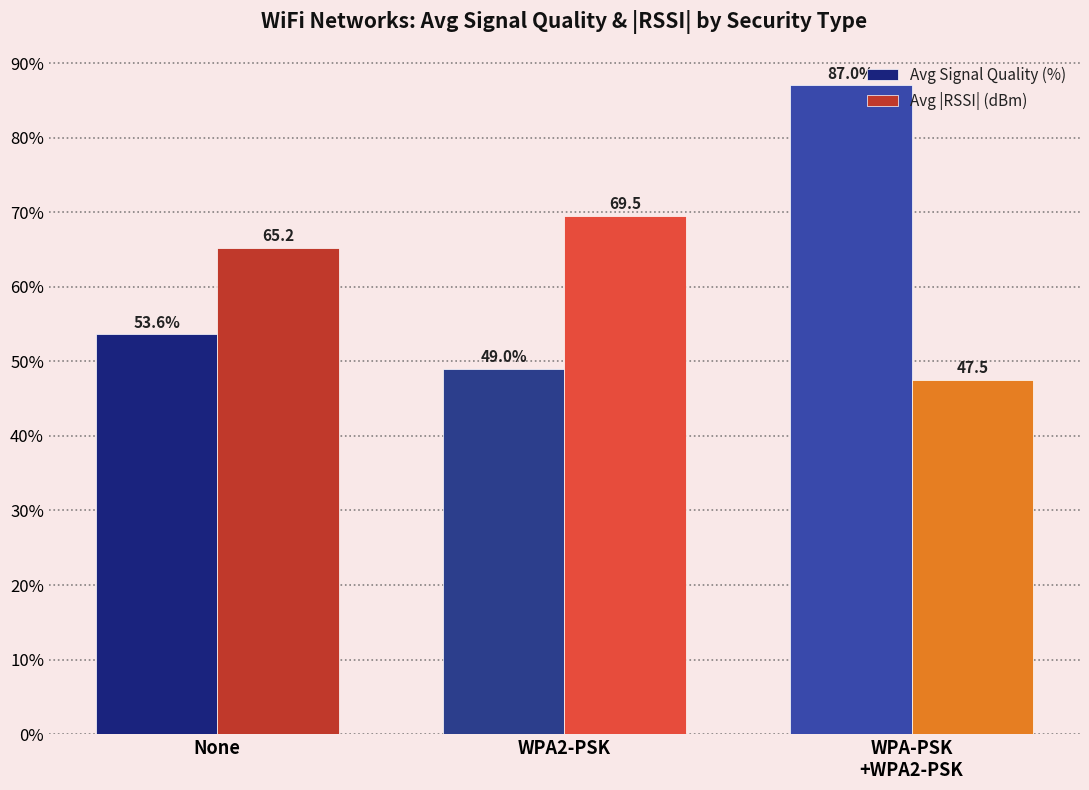

At which category is the sum across all series the highest?

WPA-PSK
+WPA2-PSK